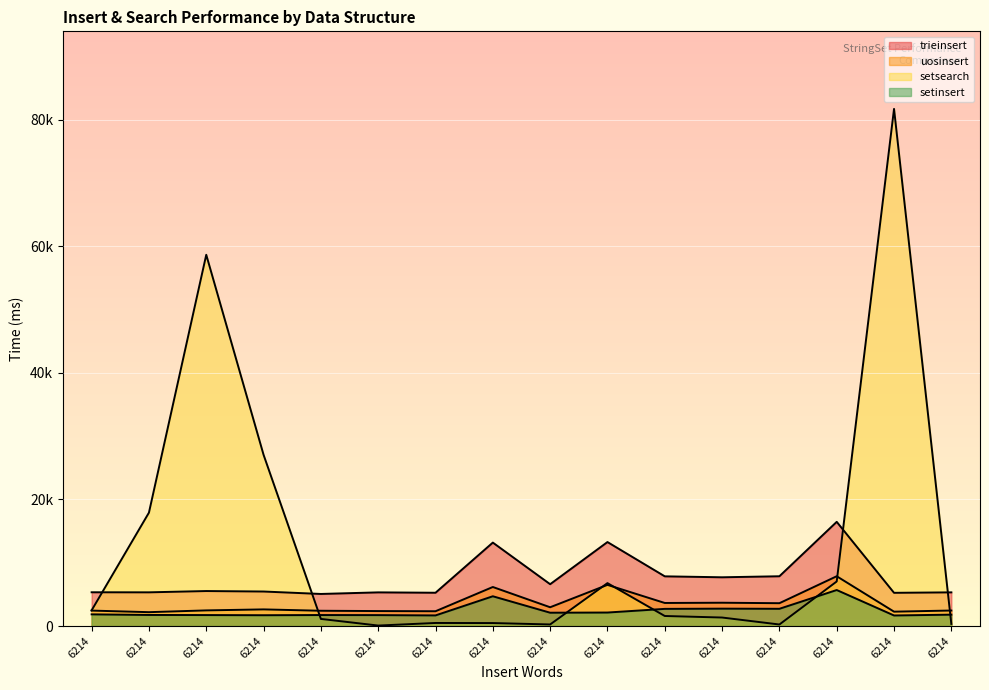

Between which two adjacent categories do setinsert and setsearch first intersect?

6214 and 6214